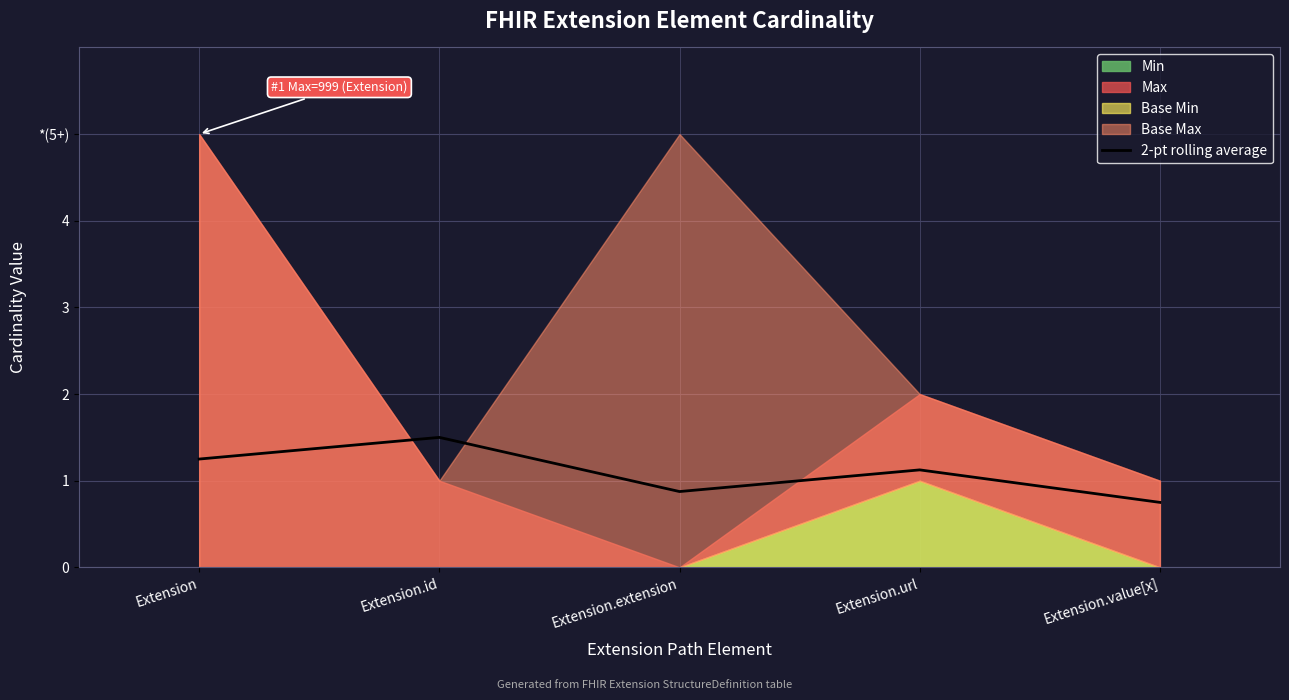

What is the value of the 5th point from the left?

0.8